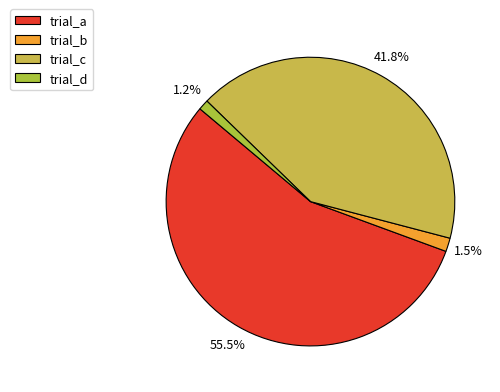

How many slices are in this pie chart?

4